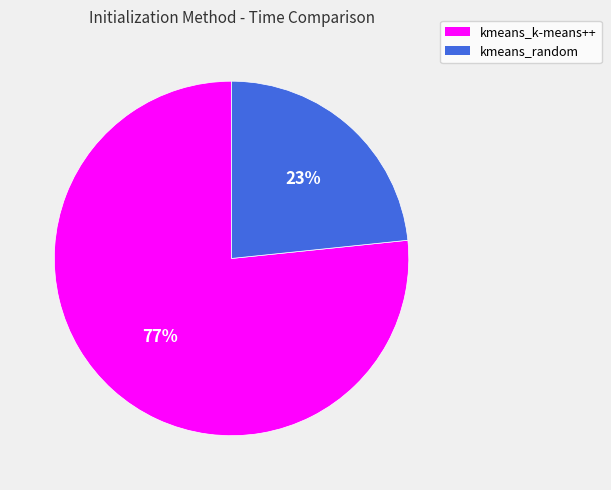

Is it true that kmeans_random is 29% of the pie?

False